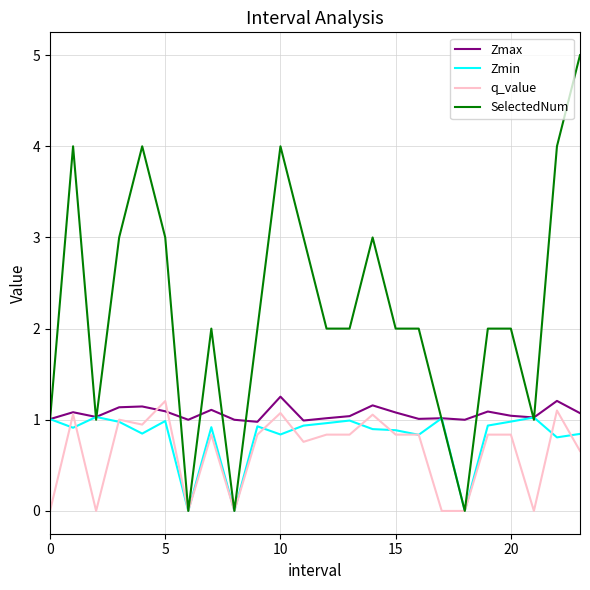

How many lines are shown in the chart?

4